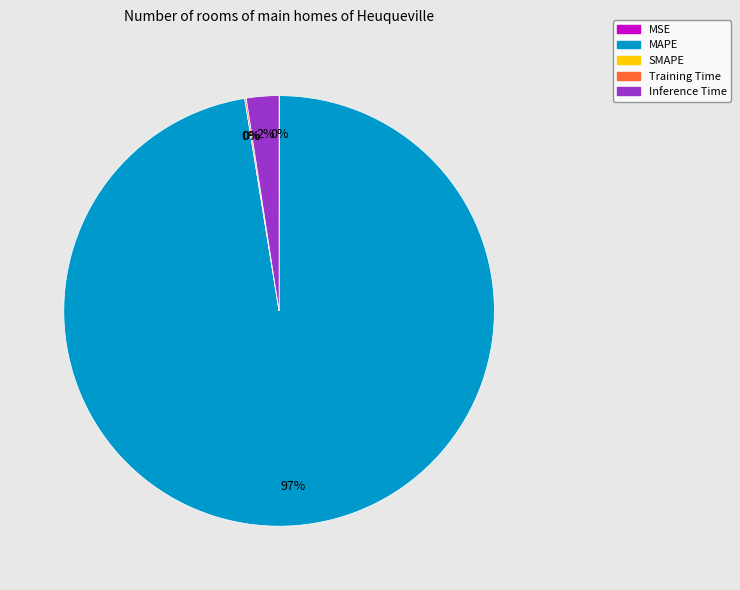

What is the majority slice?

MAPE